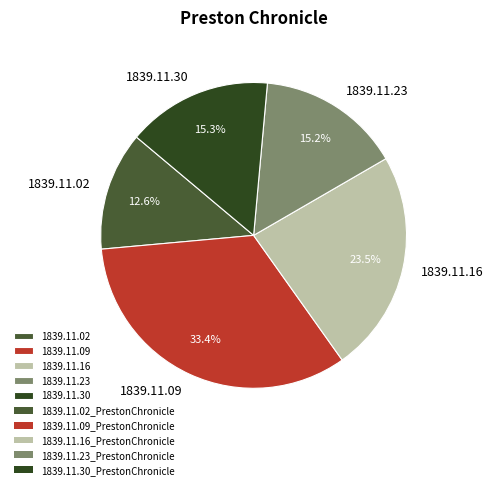

Which has a higher value, 1839.11.30 or 1839.11.02?

1839.11.30